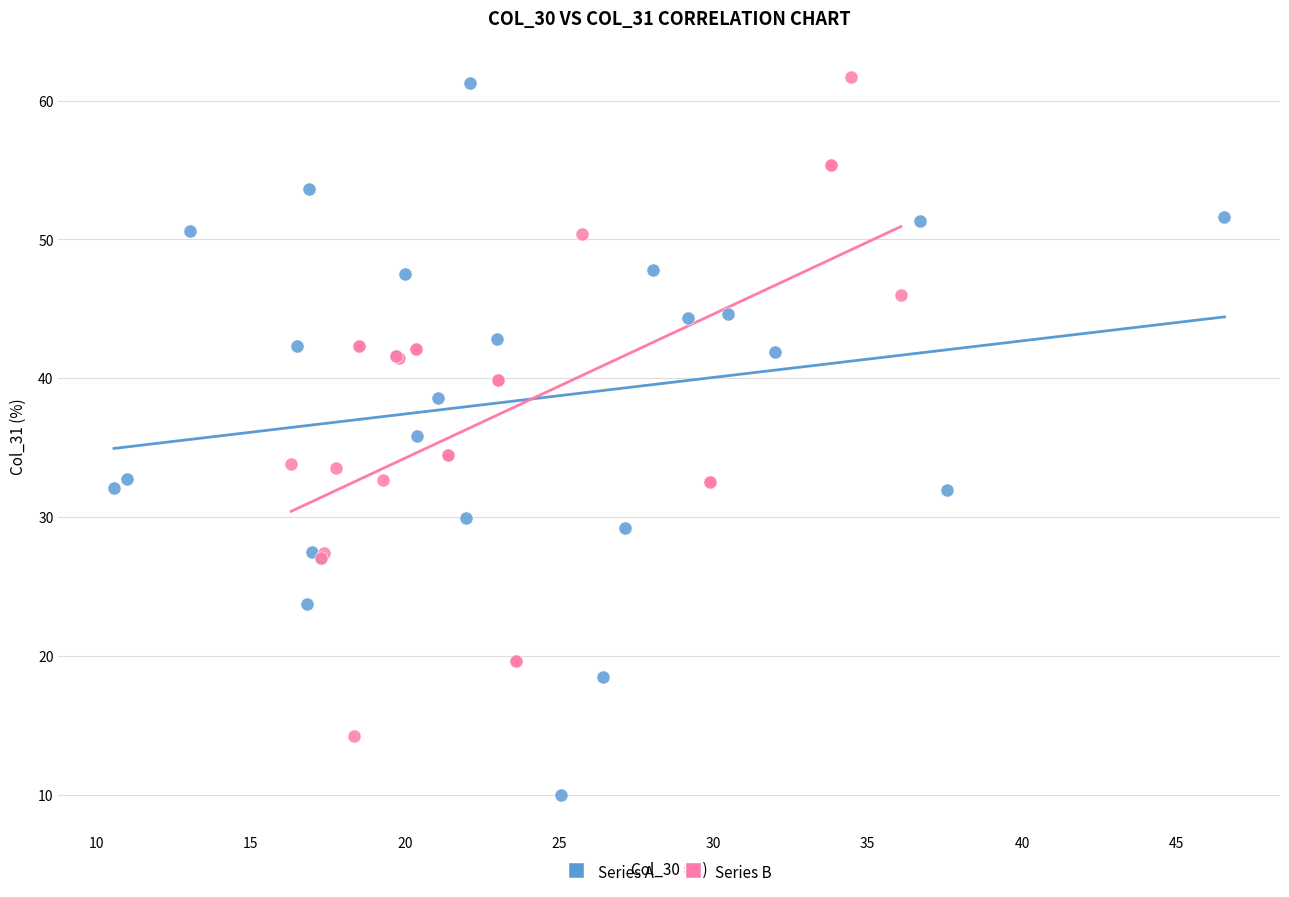

Which series contains the lowest Y value?

Series A